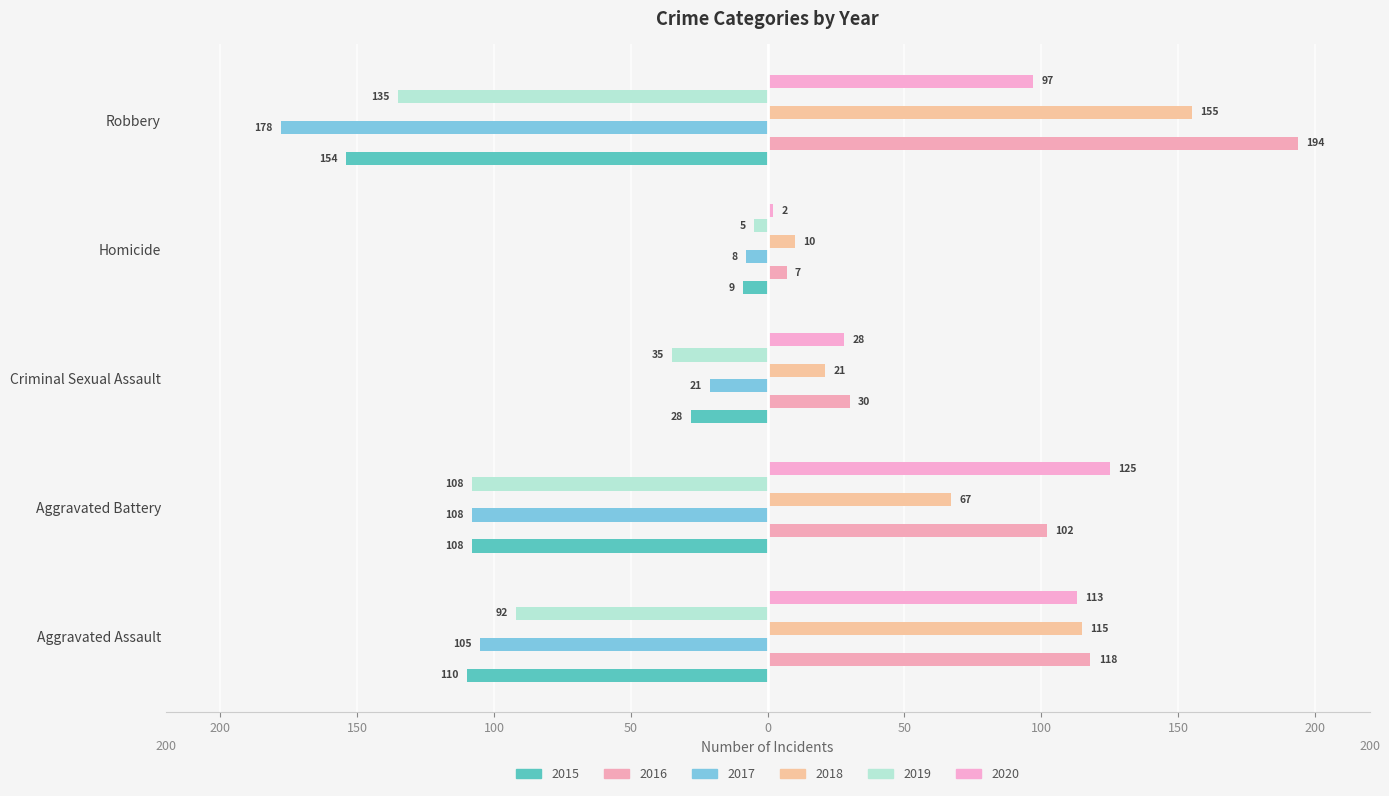

What is the total value across all series at Criminal Sexual Assault?

-5